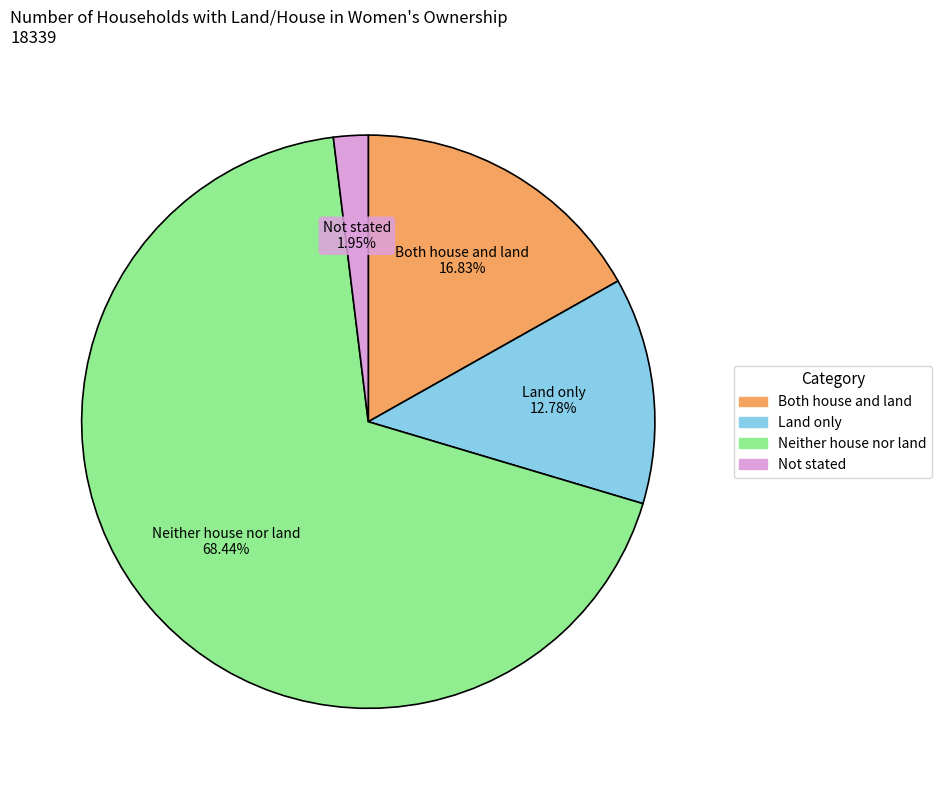

The Both house and land slice represents 9% of the pie. True or false?

False